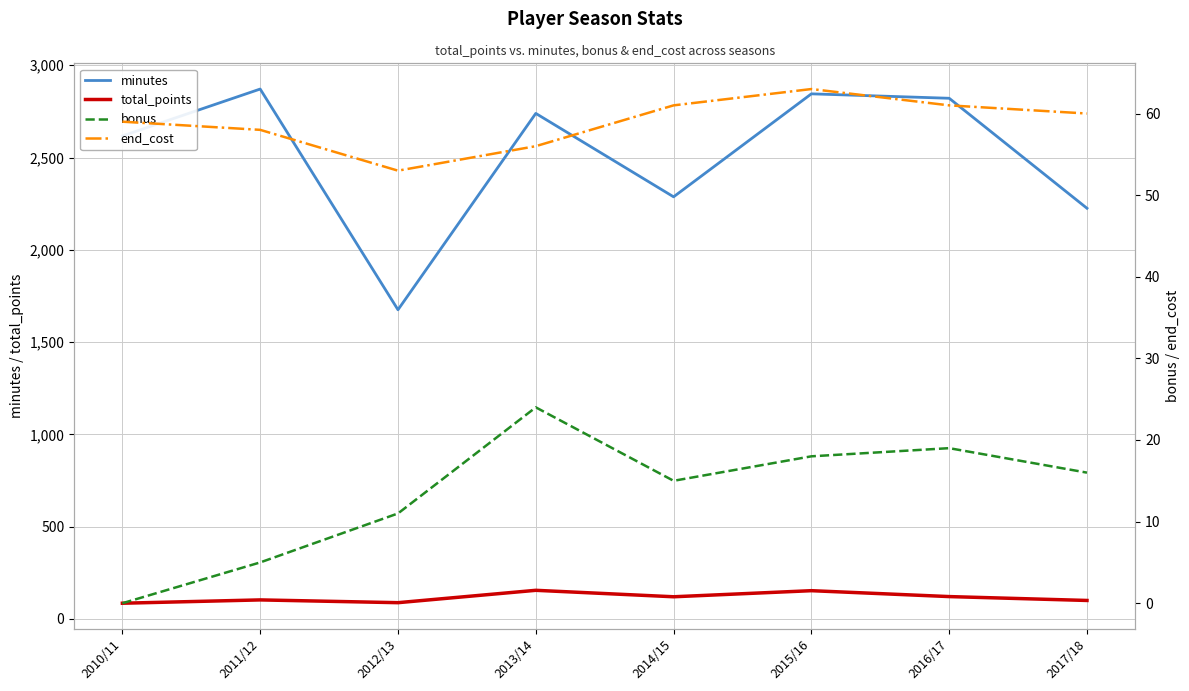

At which category does minutes reach its first local peak?

2011/12